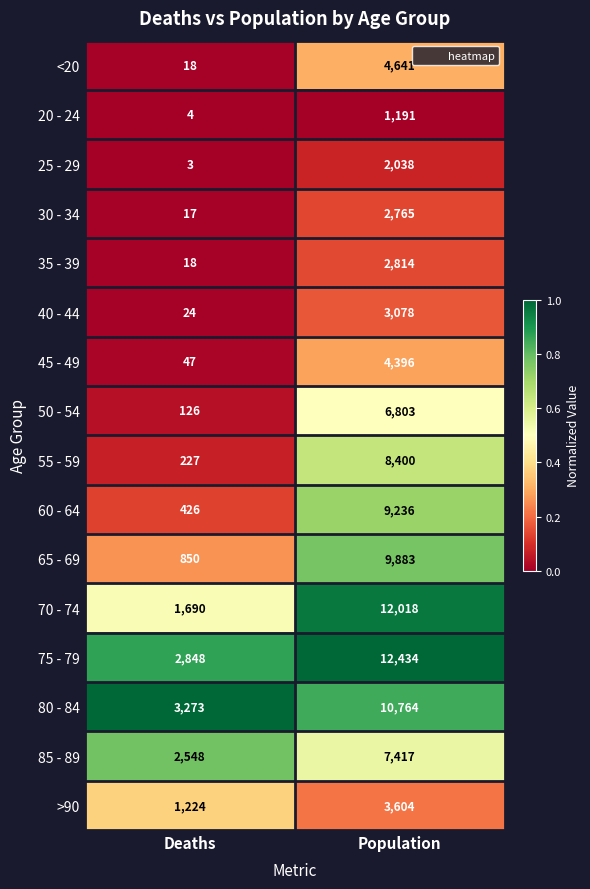

List the series in order of their peak value, highest first.

75 - 79, 70 - 74, 80 - 84, 65 - 69, 60 - 64, 55 - 59, 85 - 89, 50 - 54, <20, 45 - 49, >90, 40 - 44, 35 - 39, 30 - 34, 25 - 29, 20 - 24